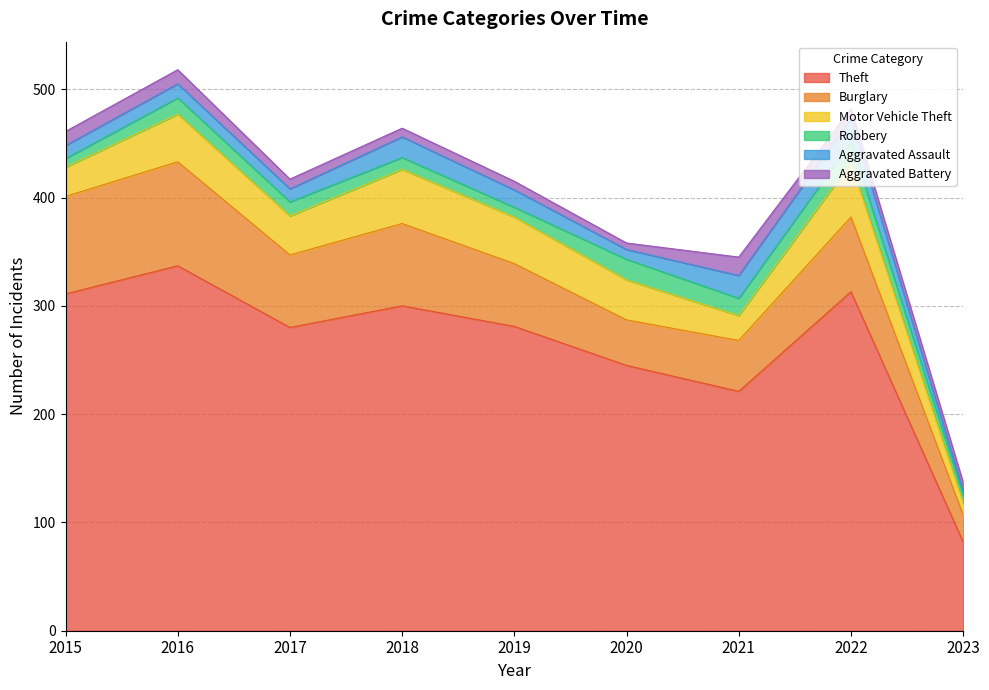

At which label is Theft closest to 209?

2021